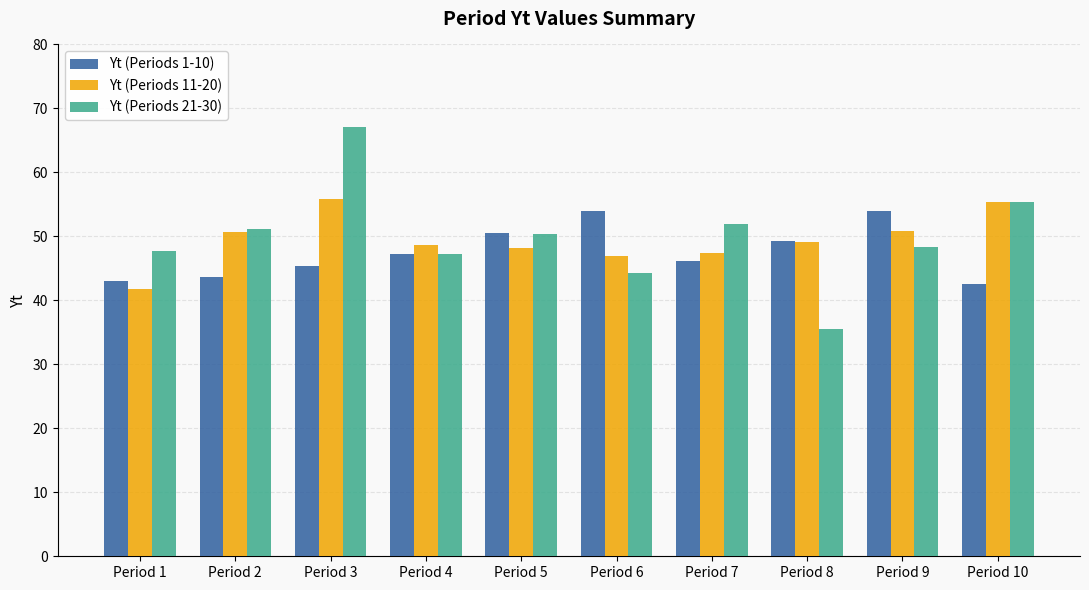

How many distinct data groups are displayed?

3